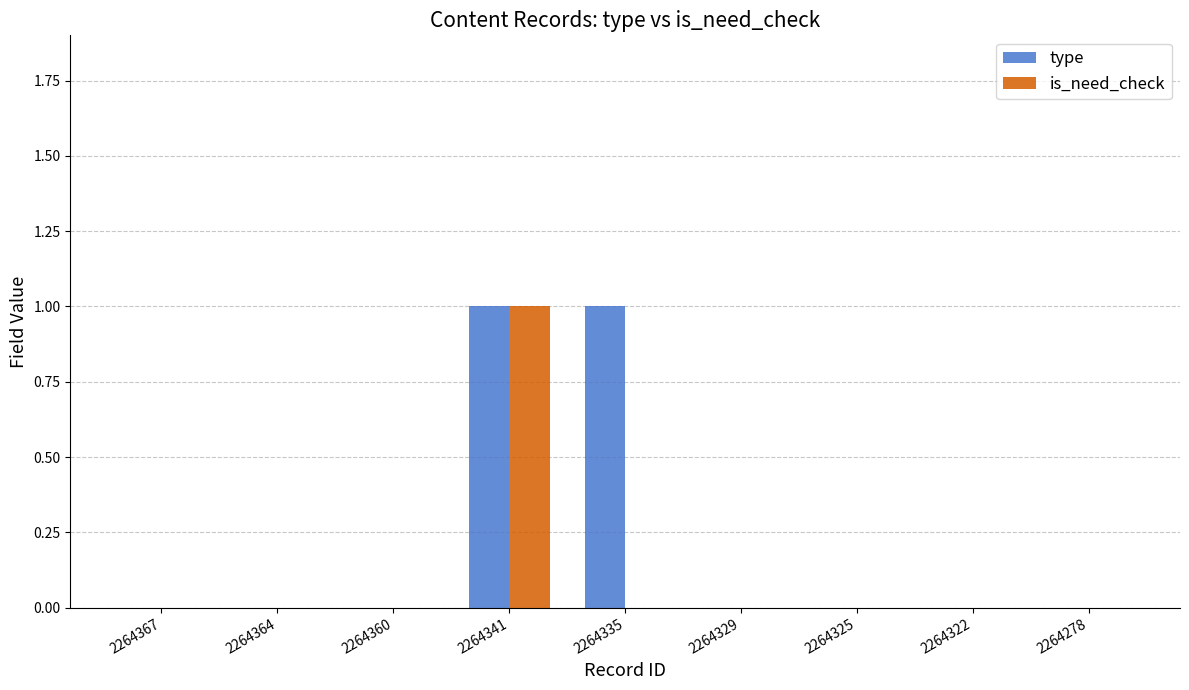

True or false: is_need_check has a value of 2 at 2264341.

False